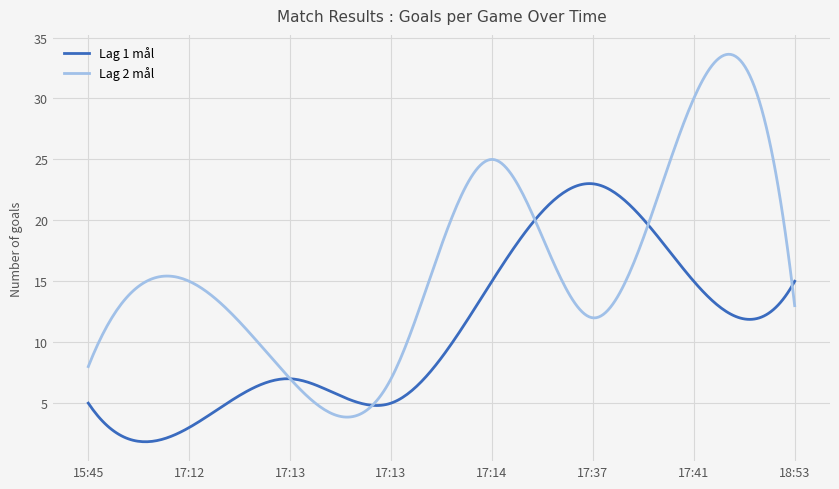

True or false: Lag 2 mål and Lag 1 mål intersect in this chart.

True